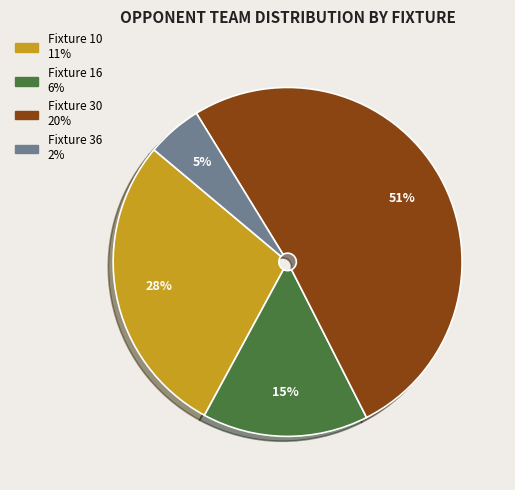

How many slices are in this pie chart?

4